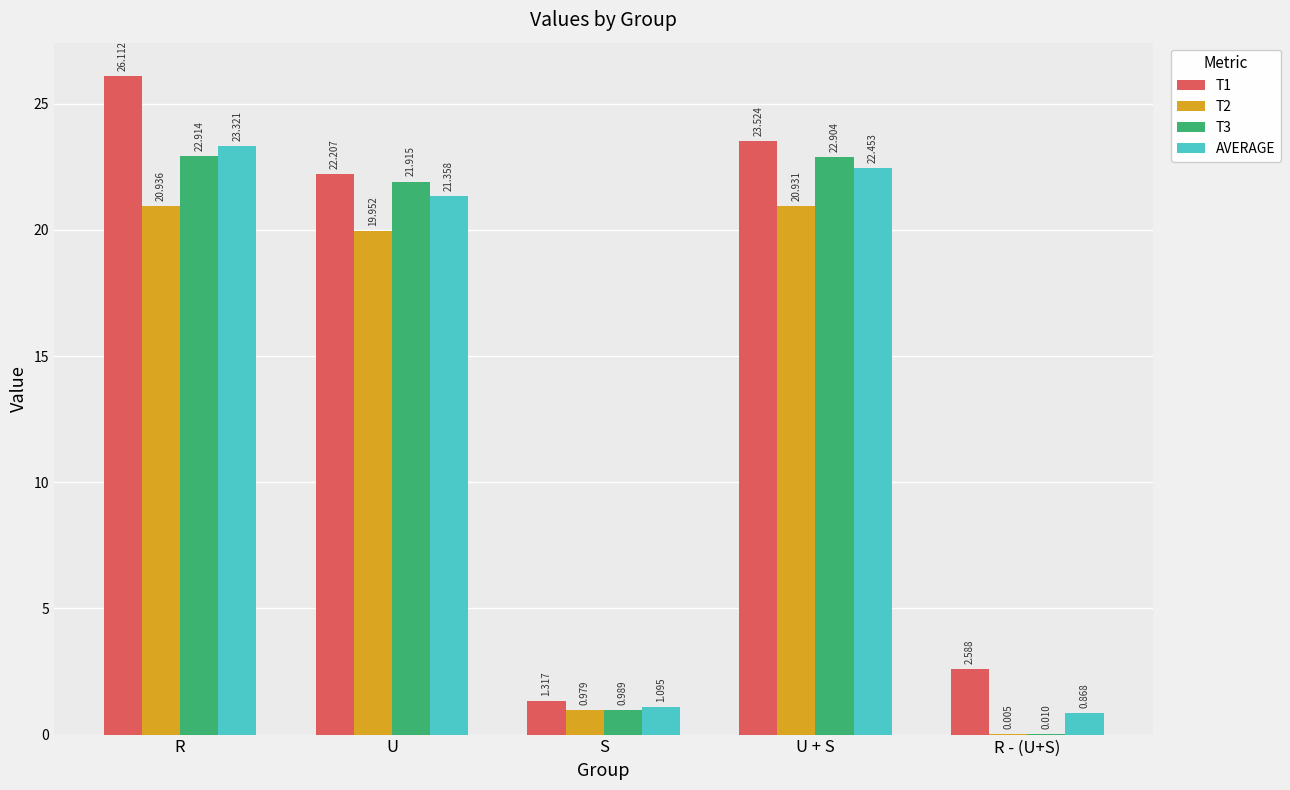

Which category has the highest value in the T1 series?

R